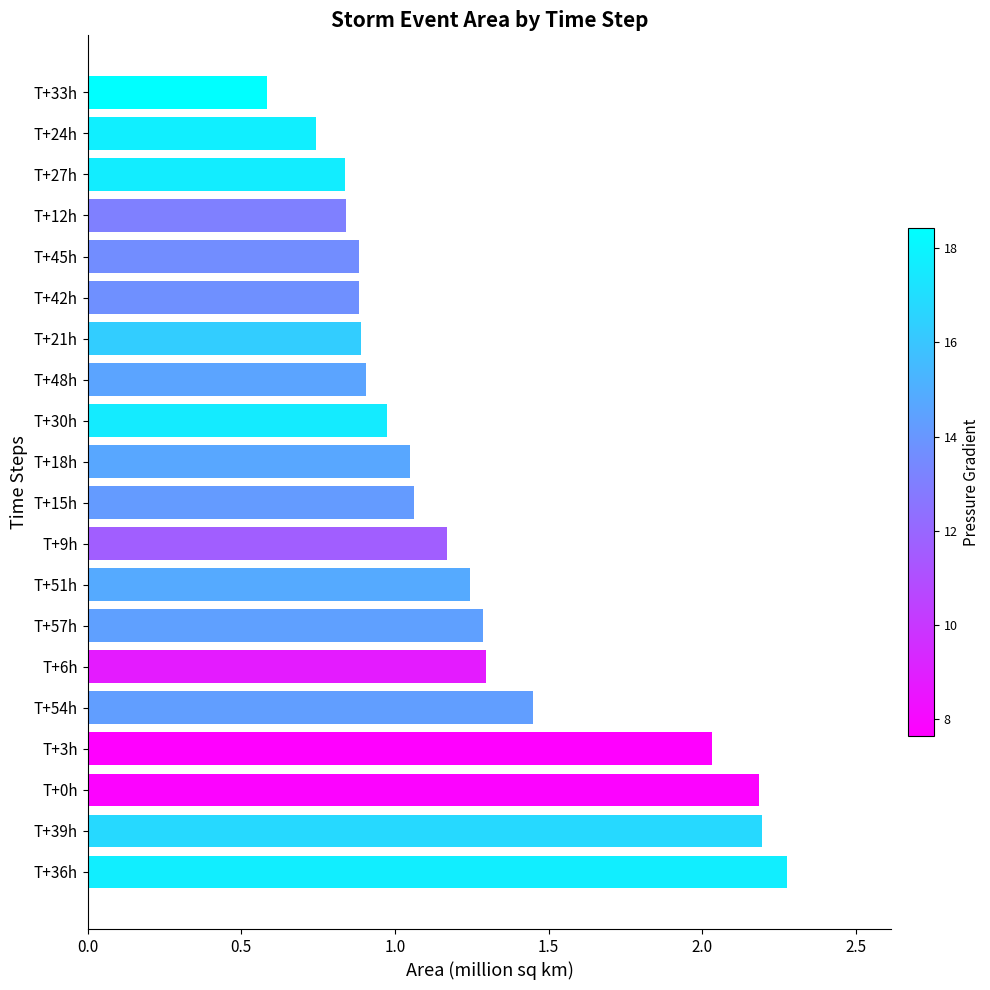

What is the maximum value shown in the chart?

2.3